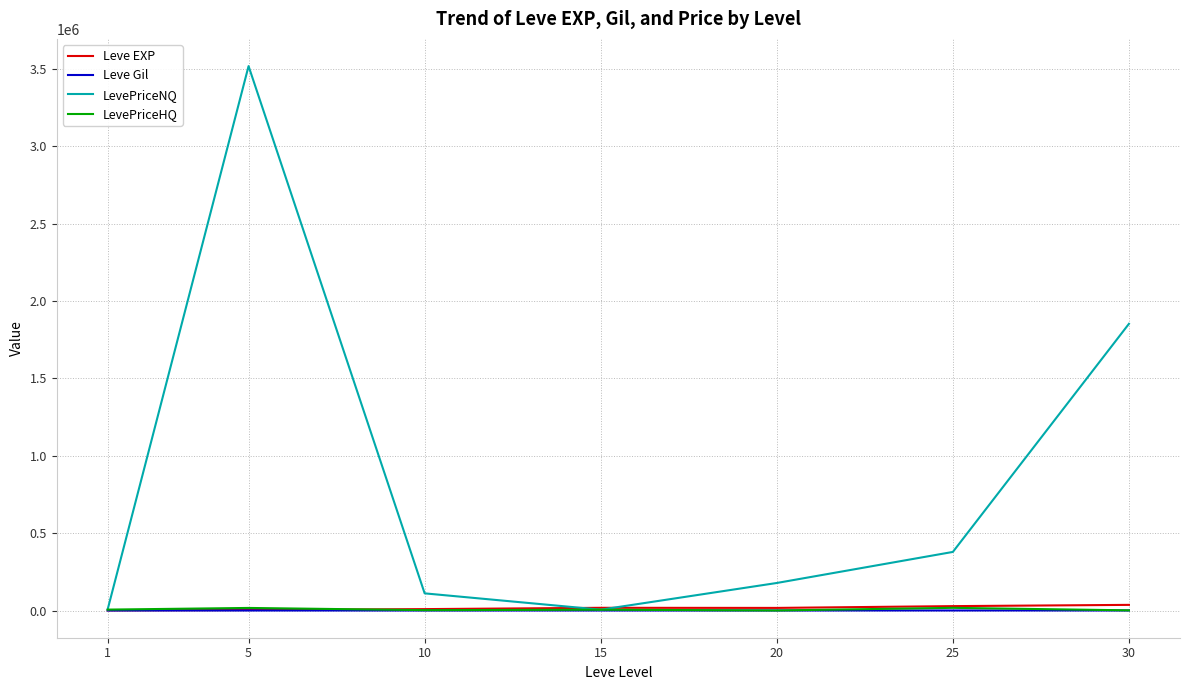

Which series has the largest range (max minus min)?

LevePriceNQ